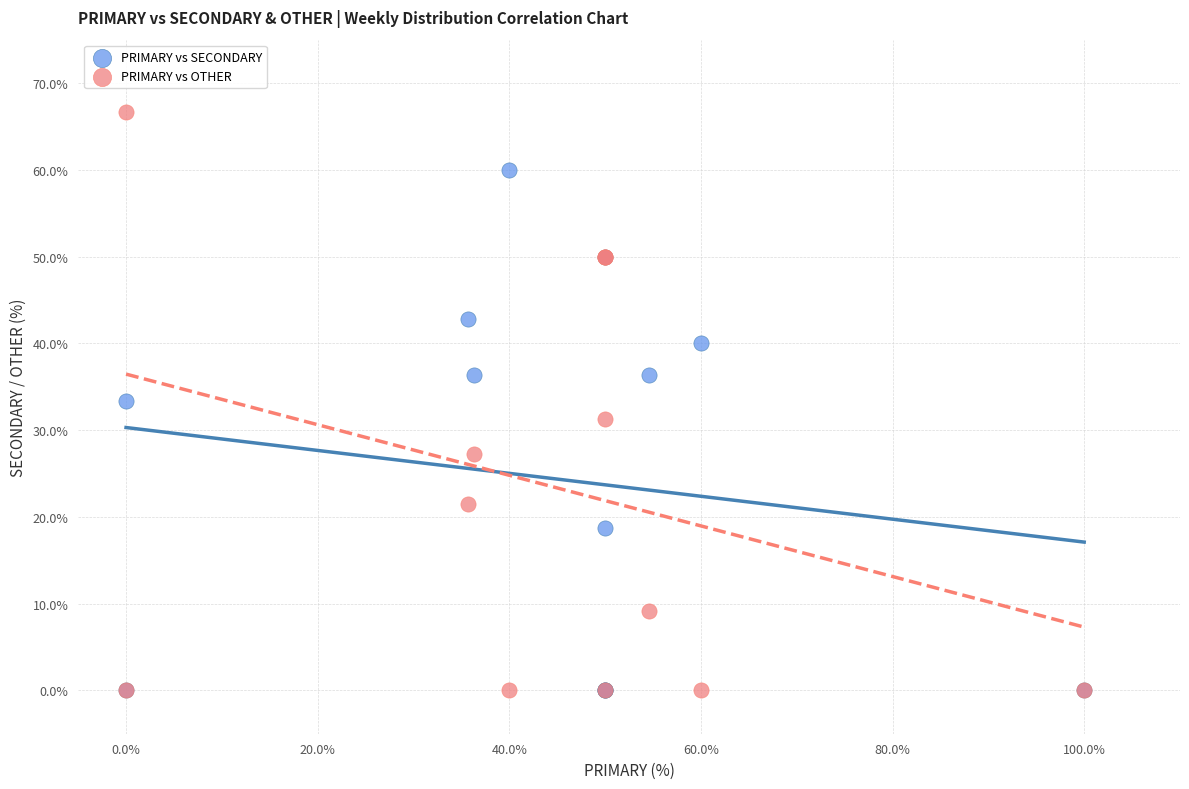

In the PRIMARY vs SECONDARY series, what Y value is closest to 30?

33.3